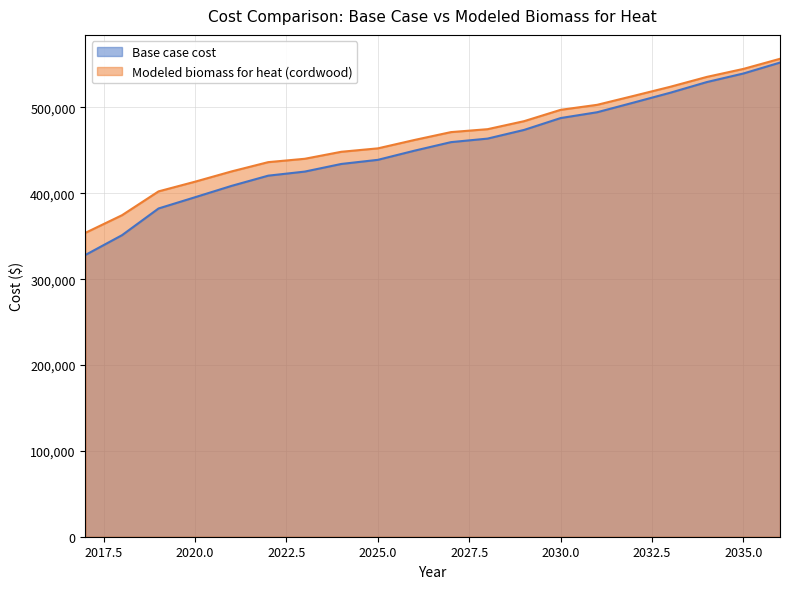

What is the lowest value of the Base case cost series?

328207.2